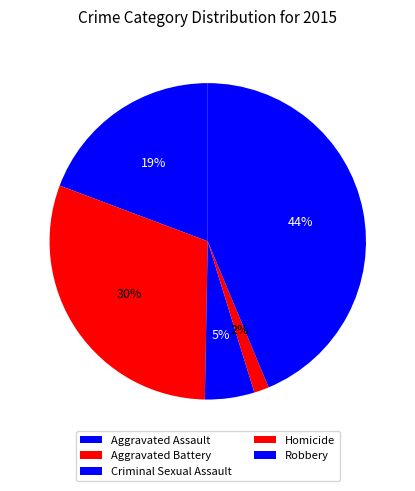

To the nearest percent, what is the difference between the largest and smallest slice percentages?

42%